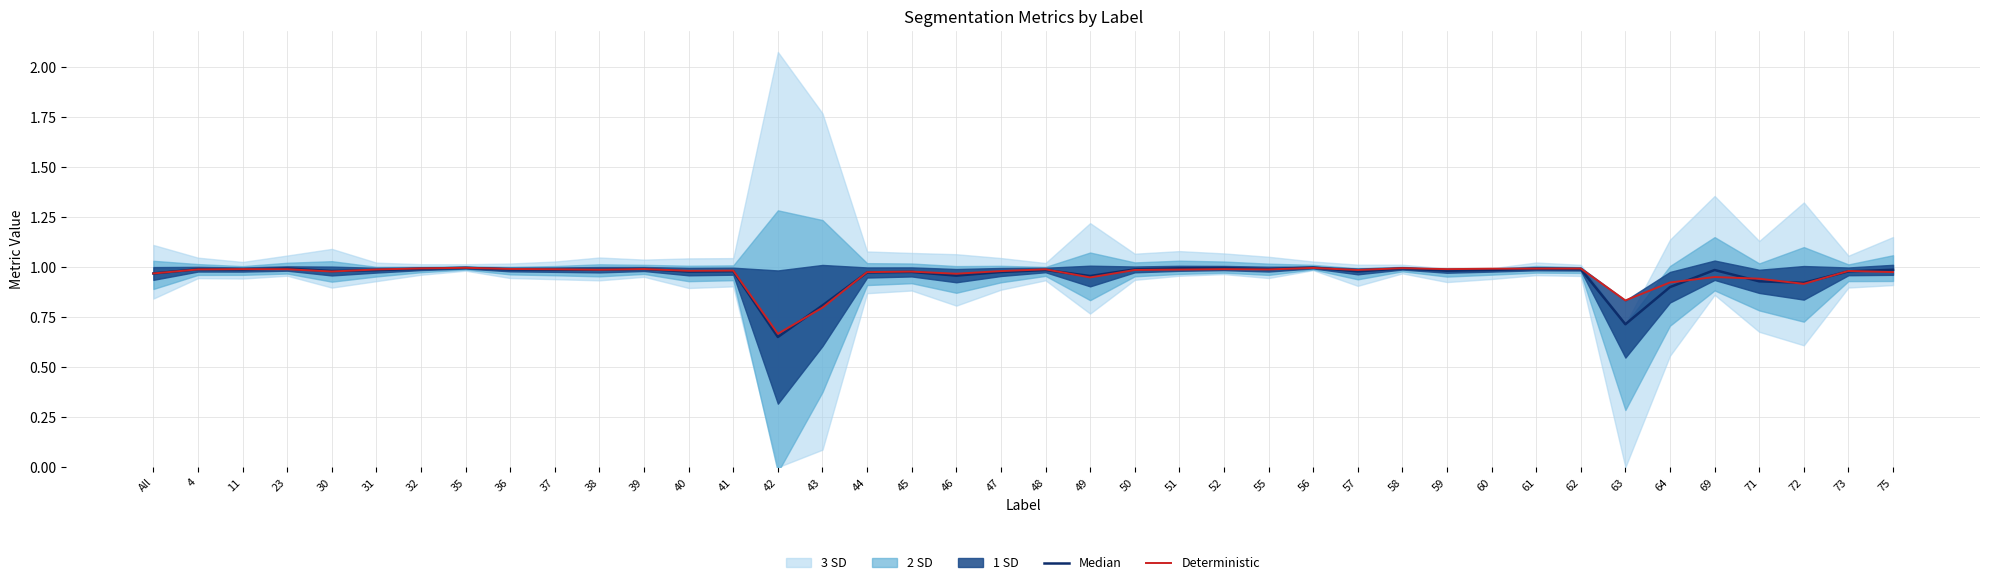

Is it true that Deterministic equals 1.7 at 11?

False